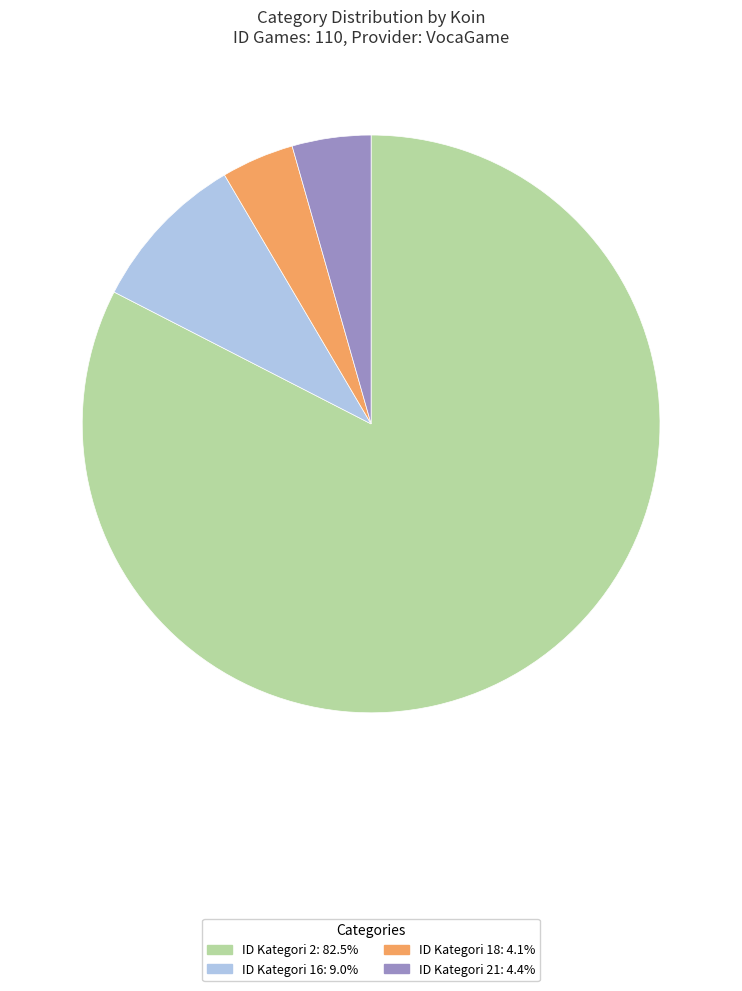

Is ID Kategori 2: 82.5% the majority of the pie?

Yes